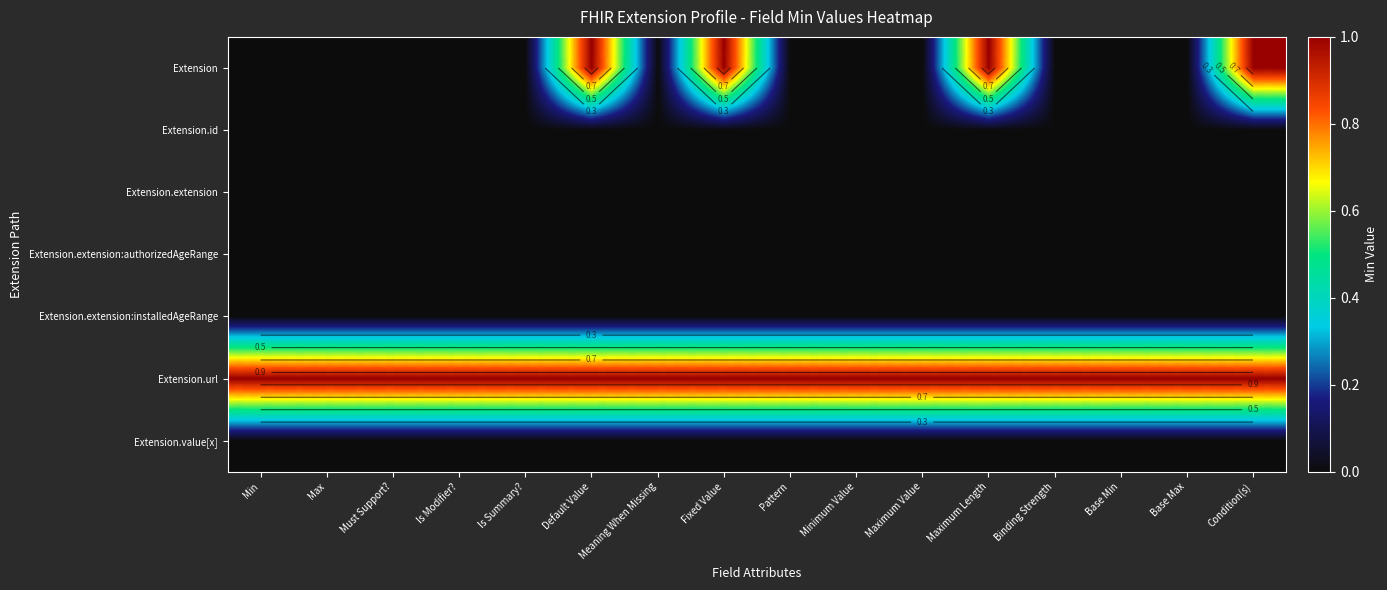

Which series has the largest range (max minus min)?

Extension